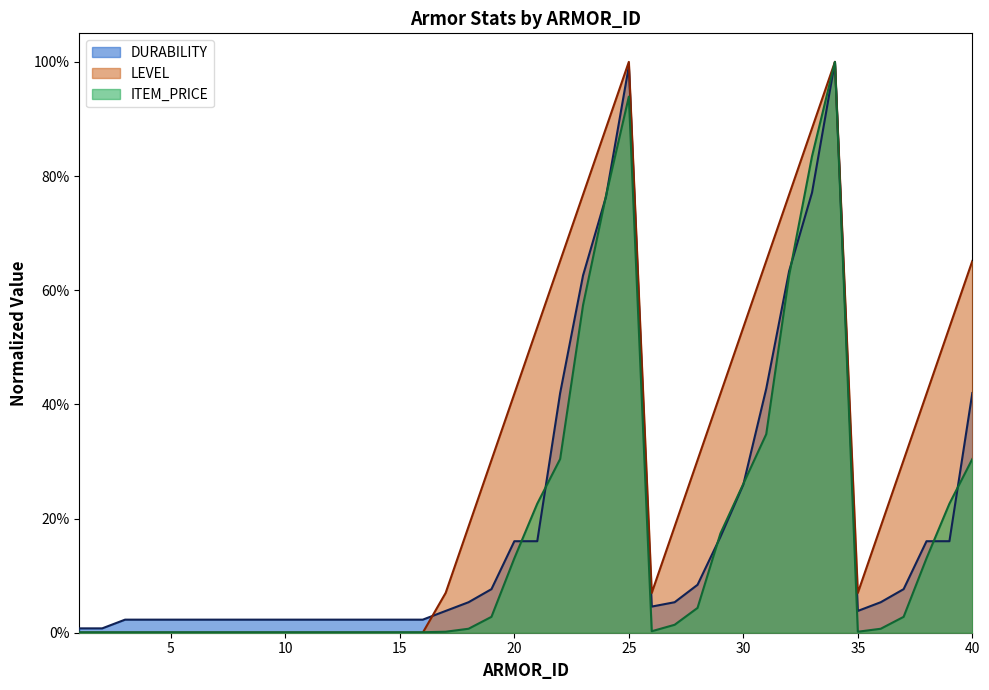

How many times do ITEM_PRICE and LEVEL cross each other?

1